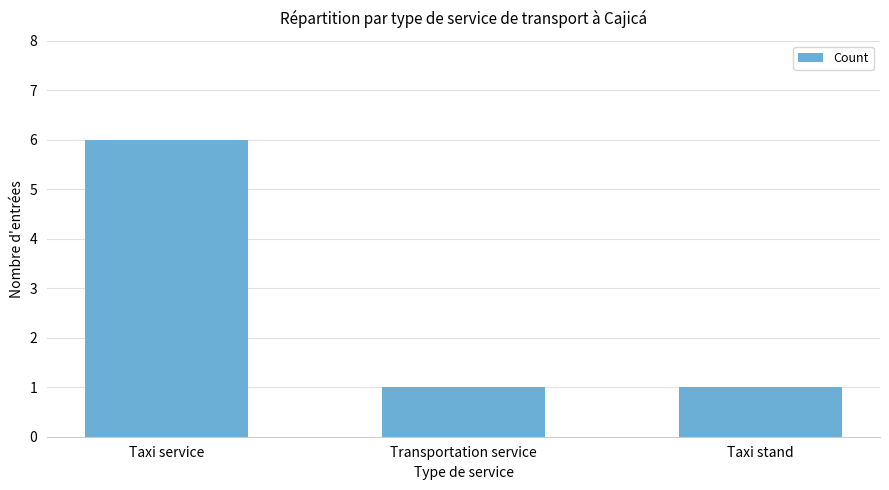

Which category has the highest value across all series?

Taxi service